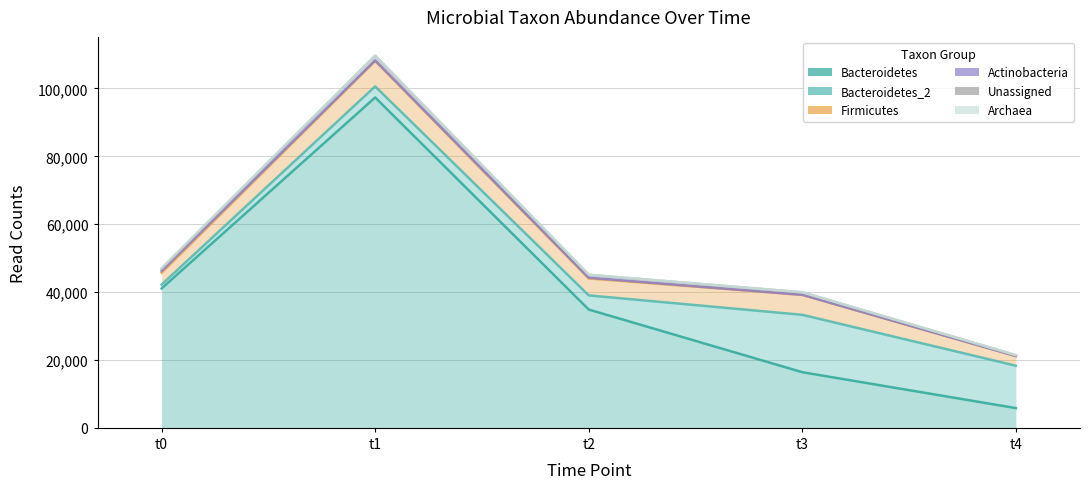

At how many categories does at least one series exceed 105860?

1